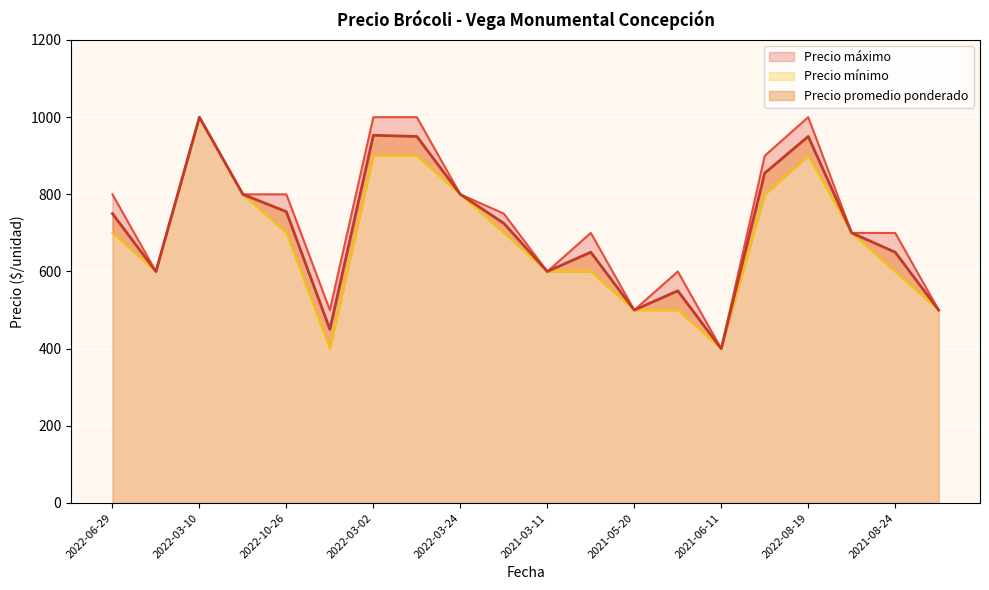

What is the total value across all series at 2022-03-10?

3000